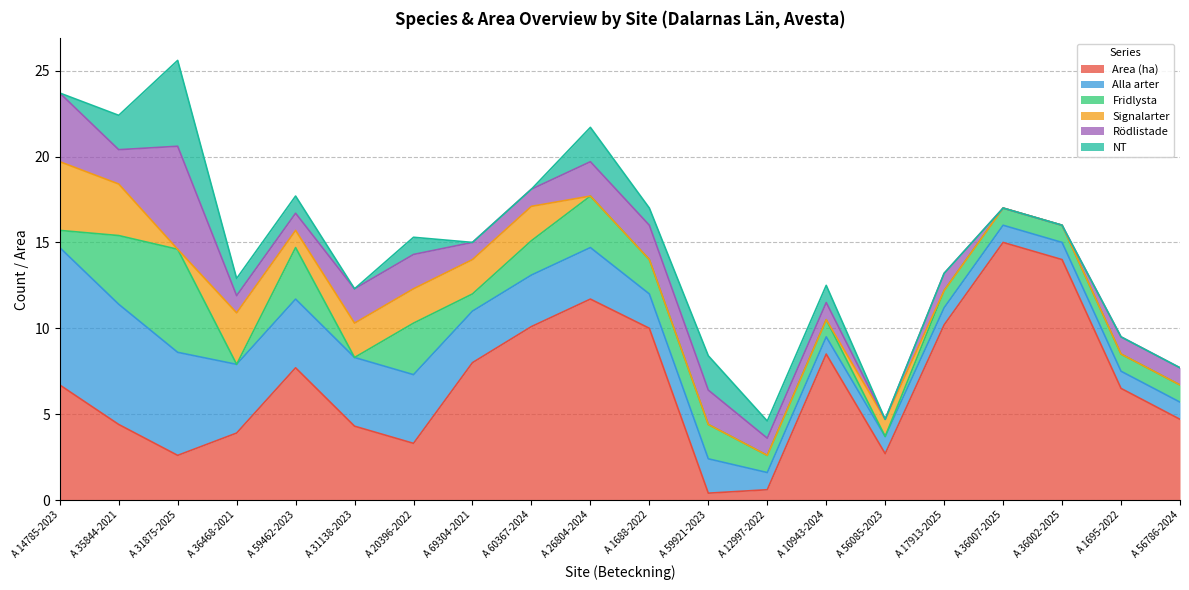

Is it true that Area (ha) equals 10.7 at A 59462-2023?

False